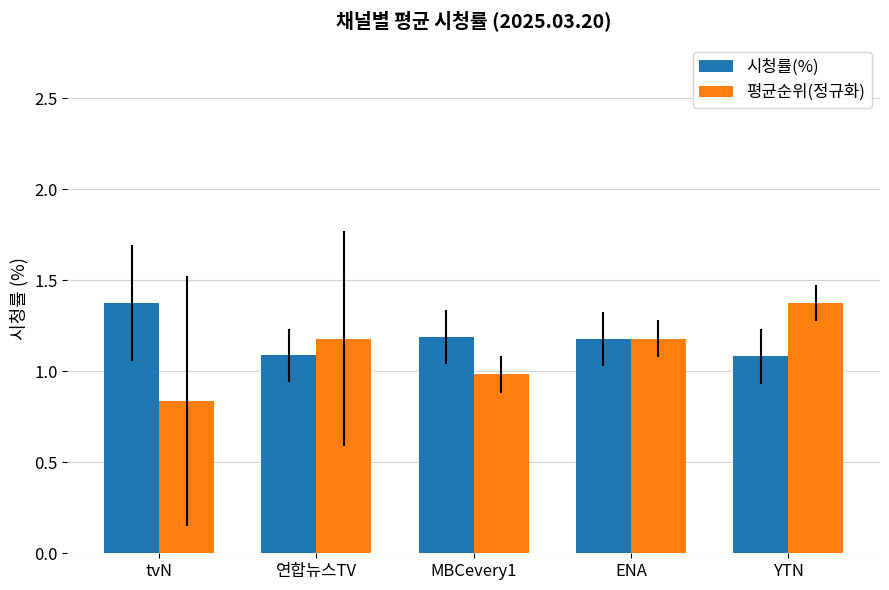

What is the total value across all series at MBCevery1?

2.2